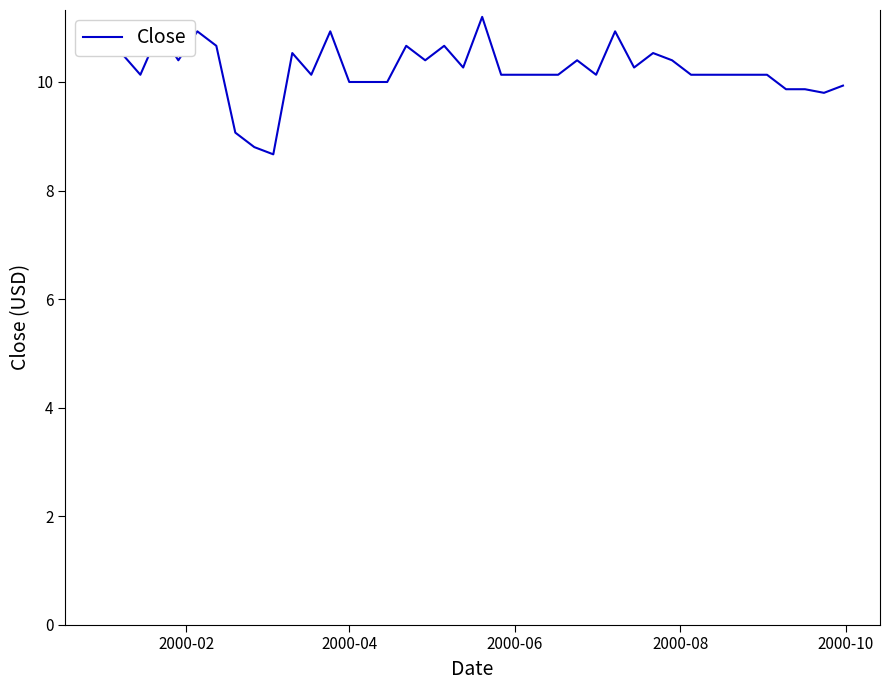

What is the greatest value displayed?

11.2